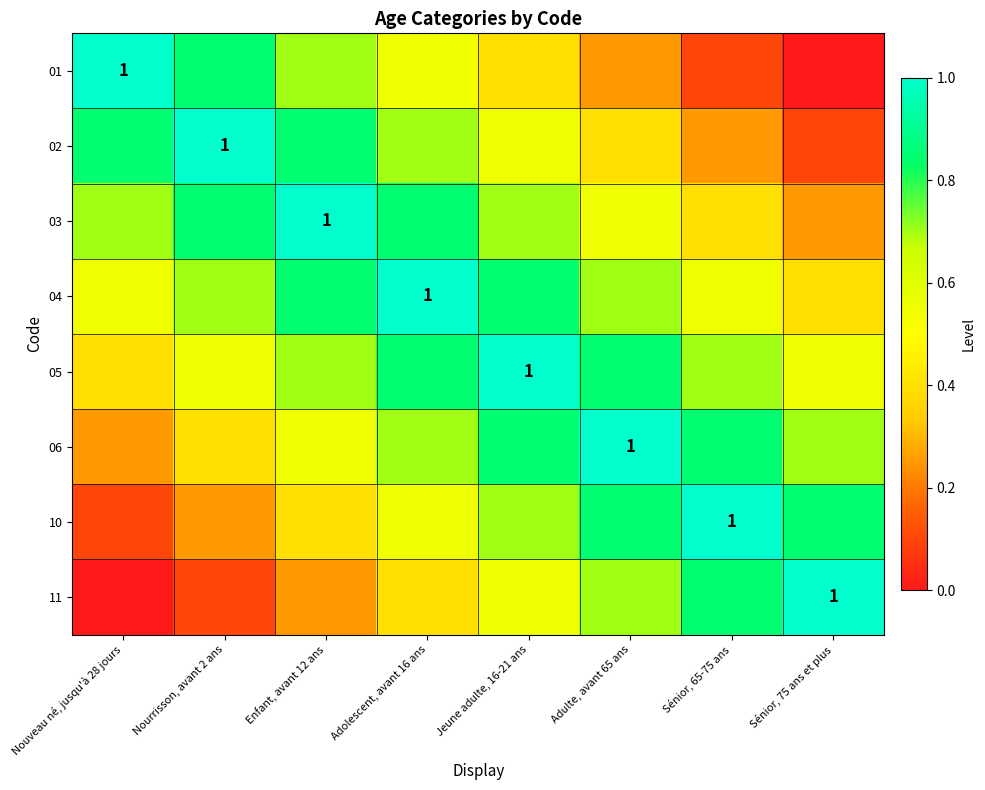

How many series are shown in this chart?

8